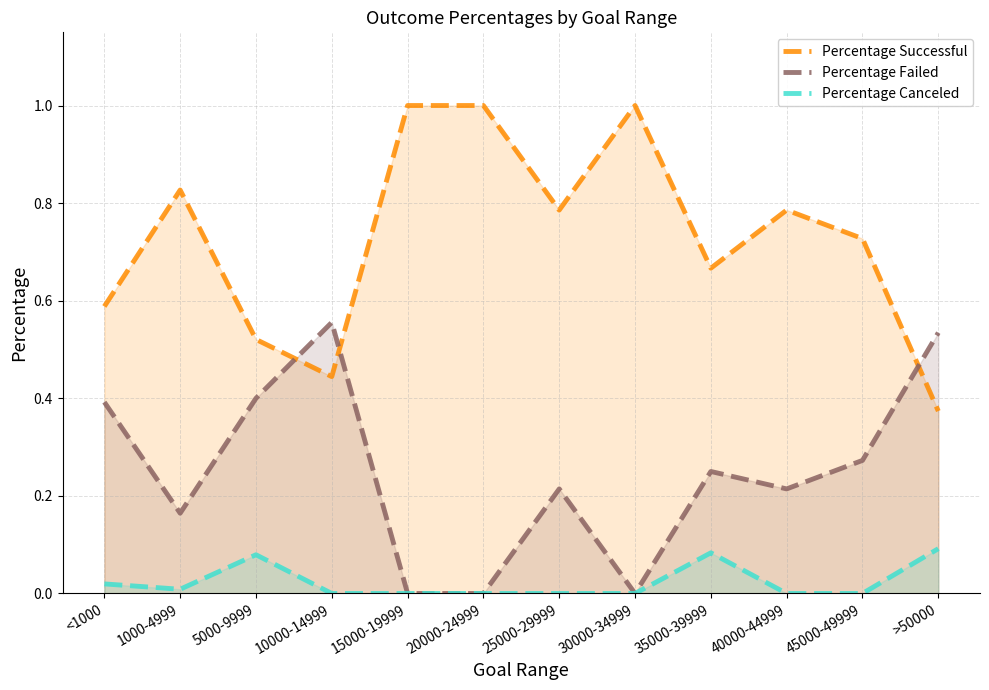

Does the chart display data point markers on the line(s)?

No